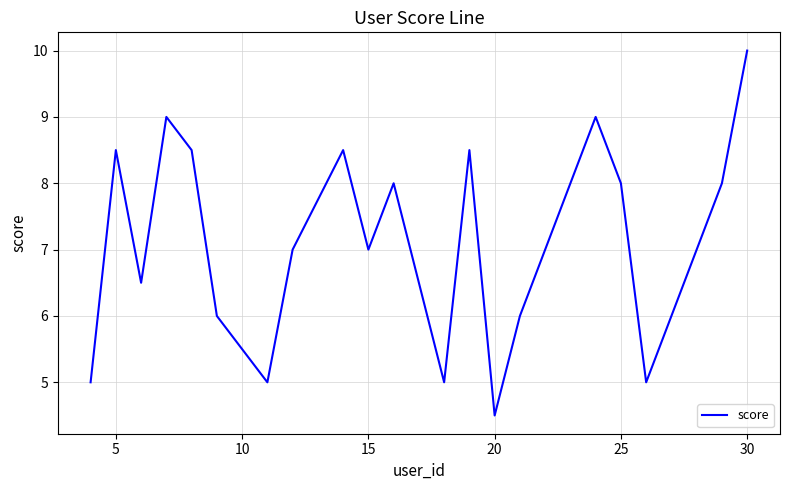

How many interior local valleys (lower than both neighbors) does the data have?

6